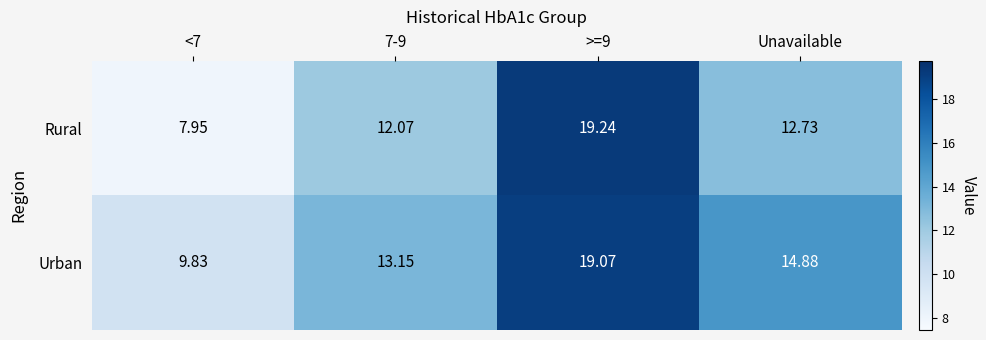

Where is Rural nearest to the value 13?

Unavailable